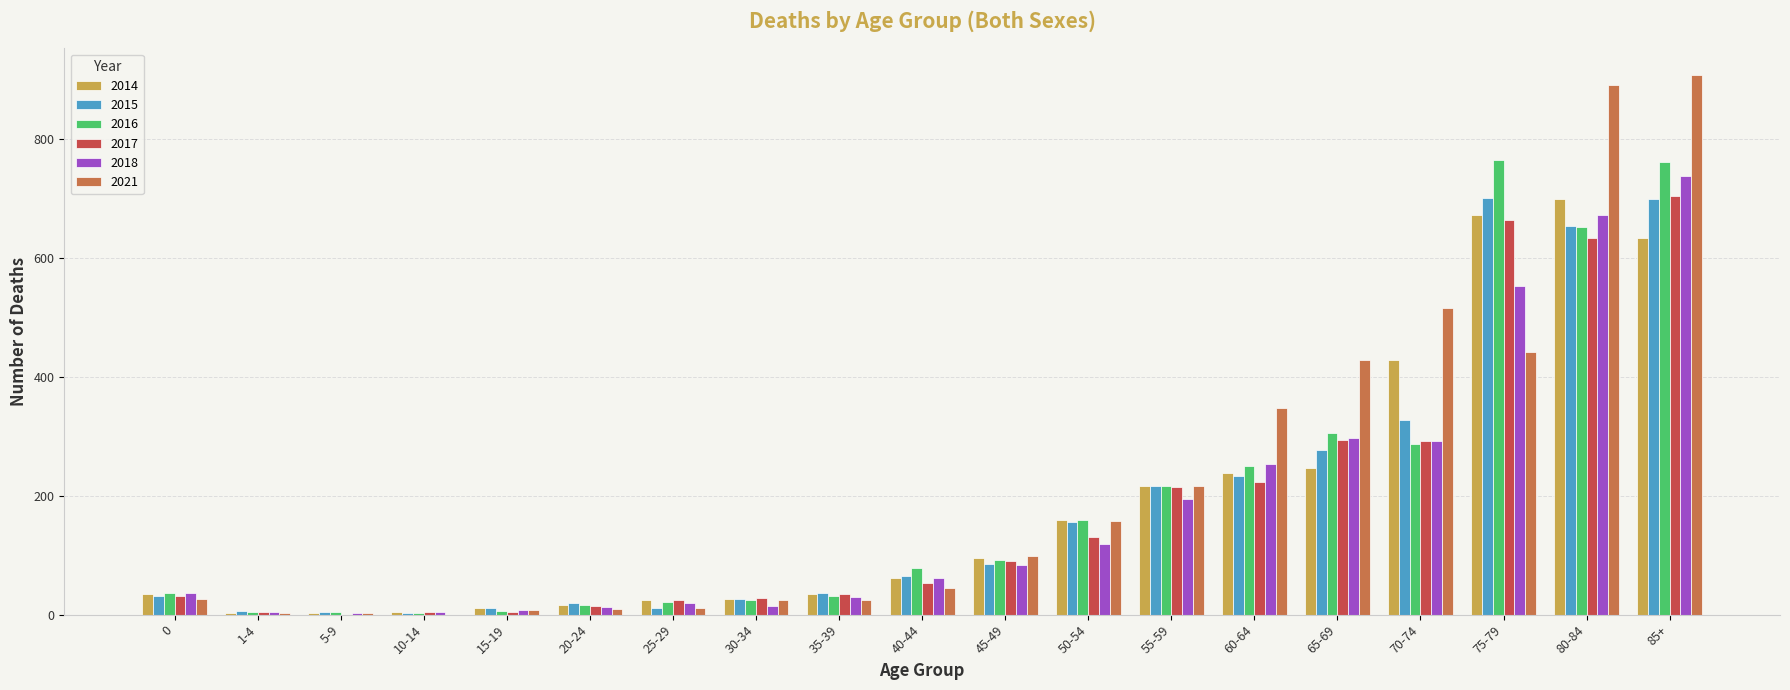

What is the maximum value for 2021?

908